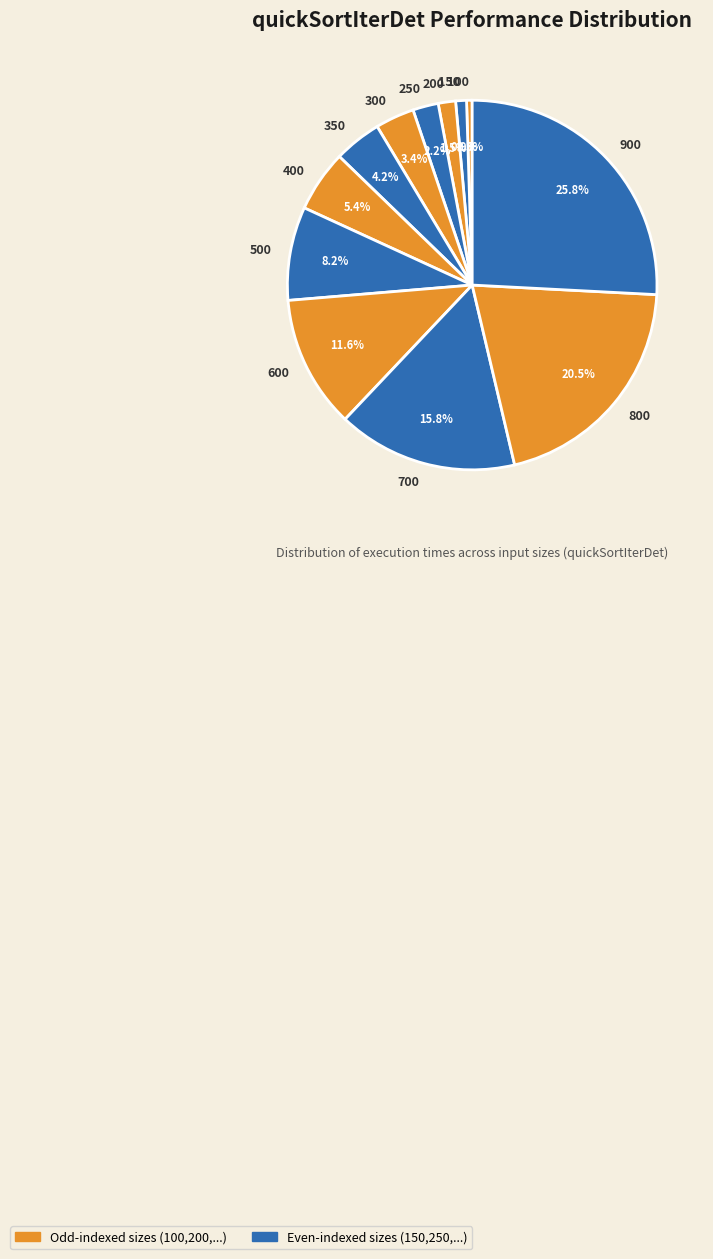

What is the largest slice in the pie chart?

900